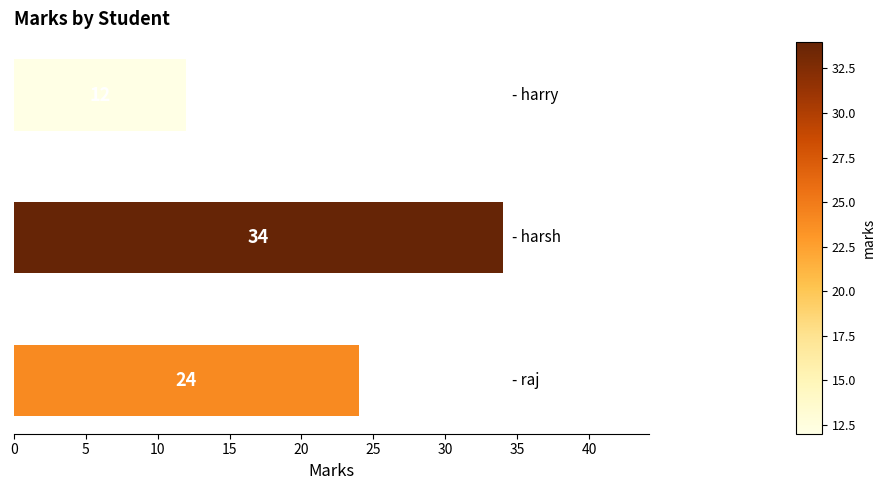

Count the values in the range 12 to 34.

3